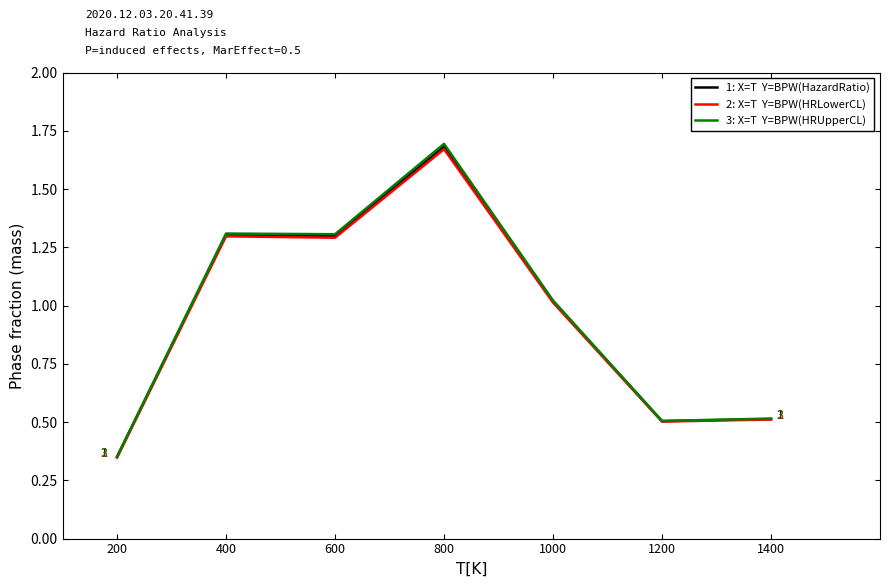

At which category does the chart reach its minimum across all series?

200